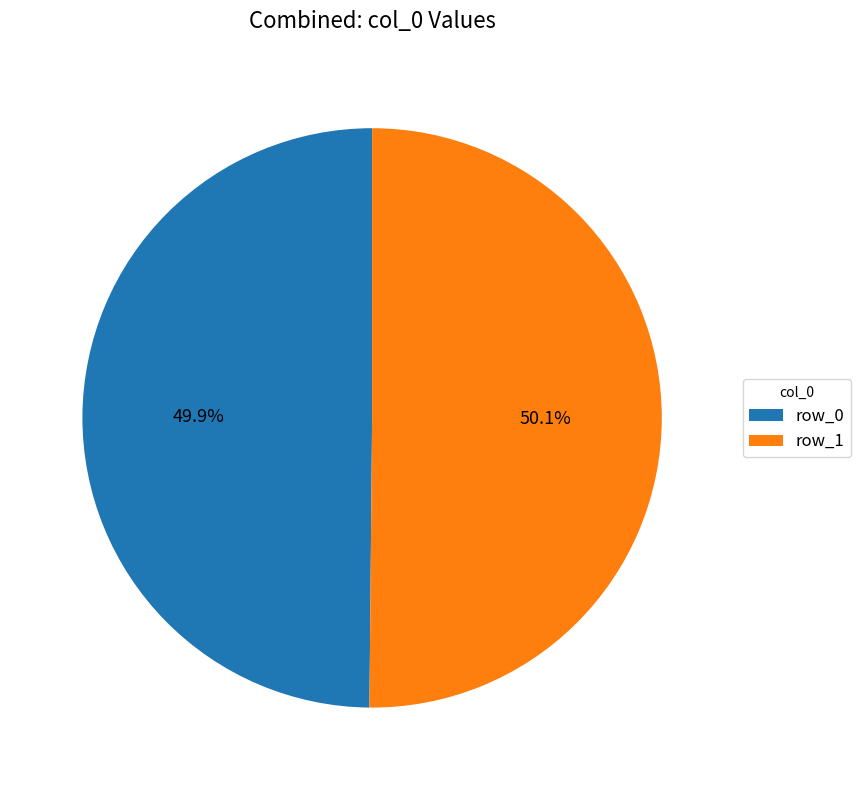

To the nearest percent, what is the average slice percentage?

50%